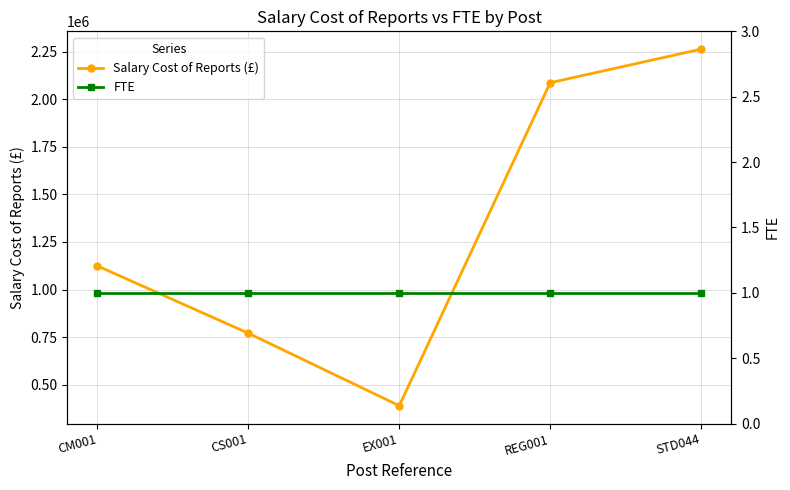

What position from the right is EX001?

3